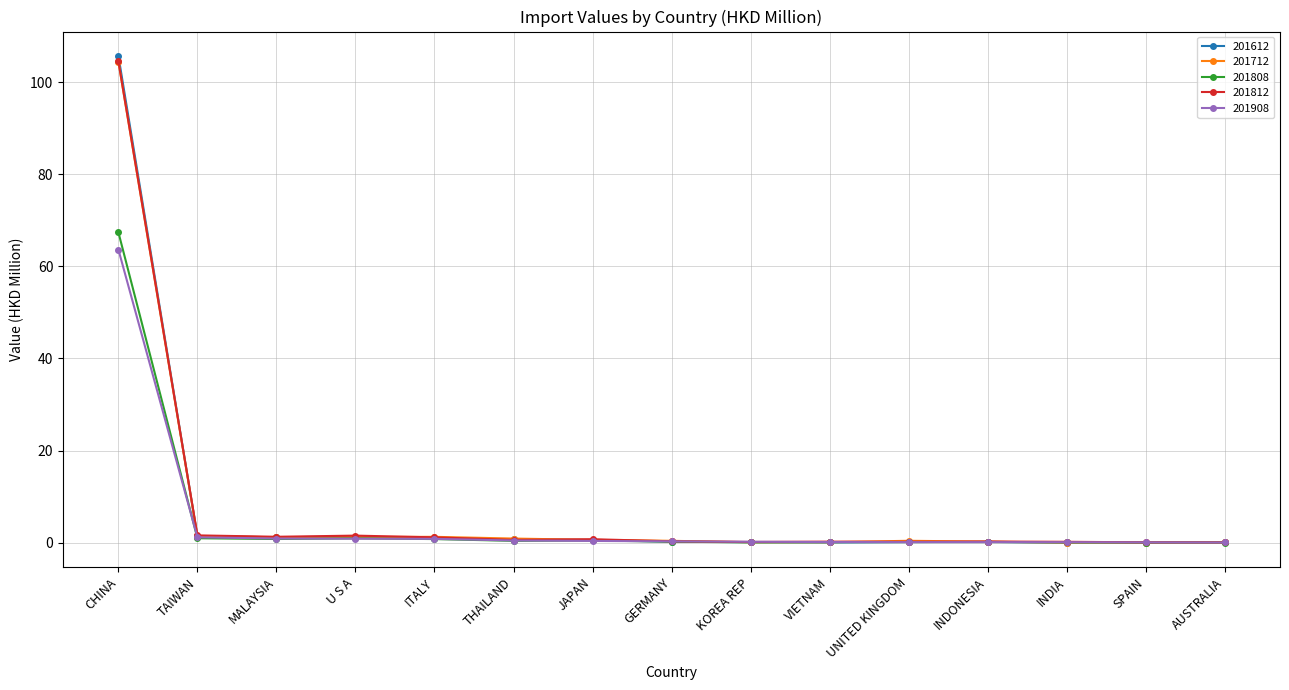

True or false: 201808 has more than 1 points higher than both neighbors.

True